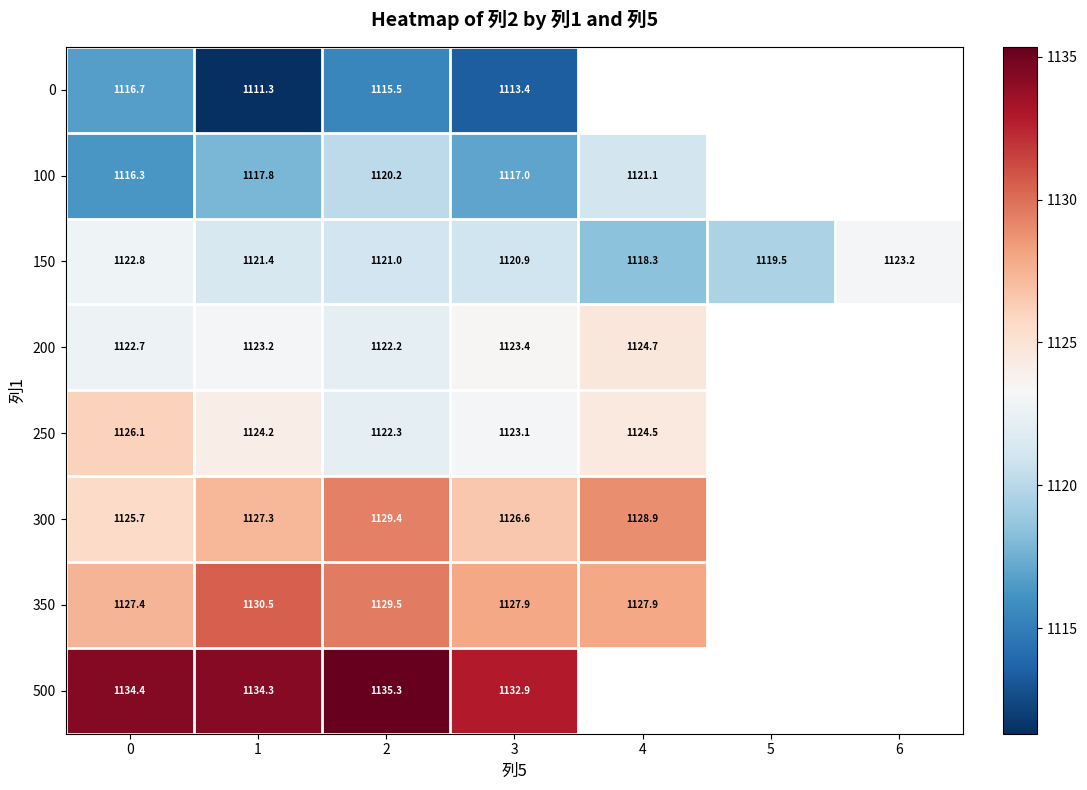

At which label does 300 first exceed 1128?

2